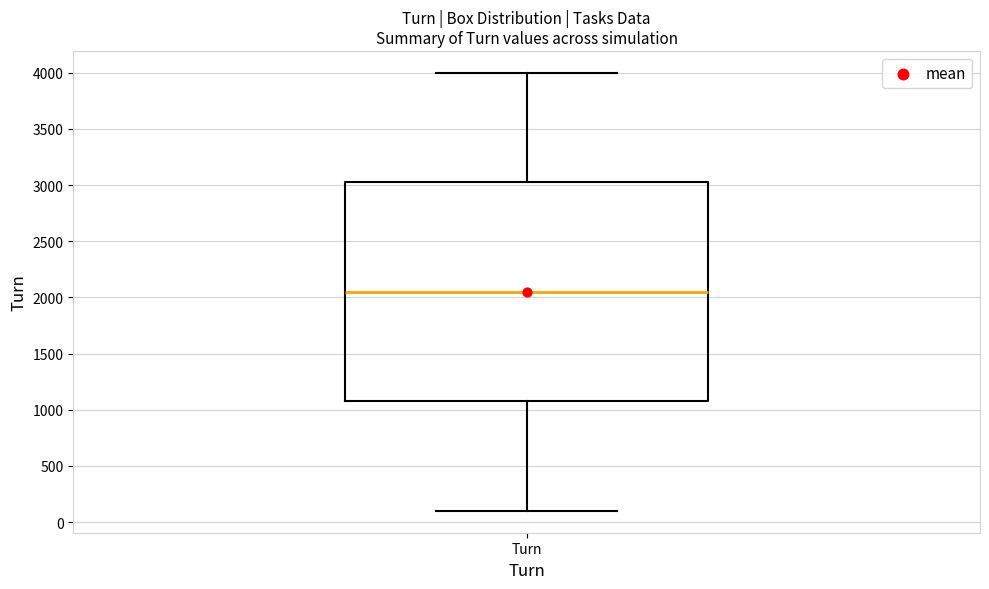

Read this box plot against the y-axis: the position of the median line, the range covered by the box, and the ends of both whiskers. The values are not printed on the chart, so give them approximately, as read against the axis.

median 2050, box 1100 to 3050, whiskers 100 to 4000